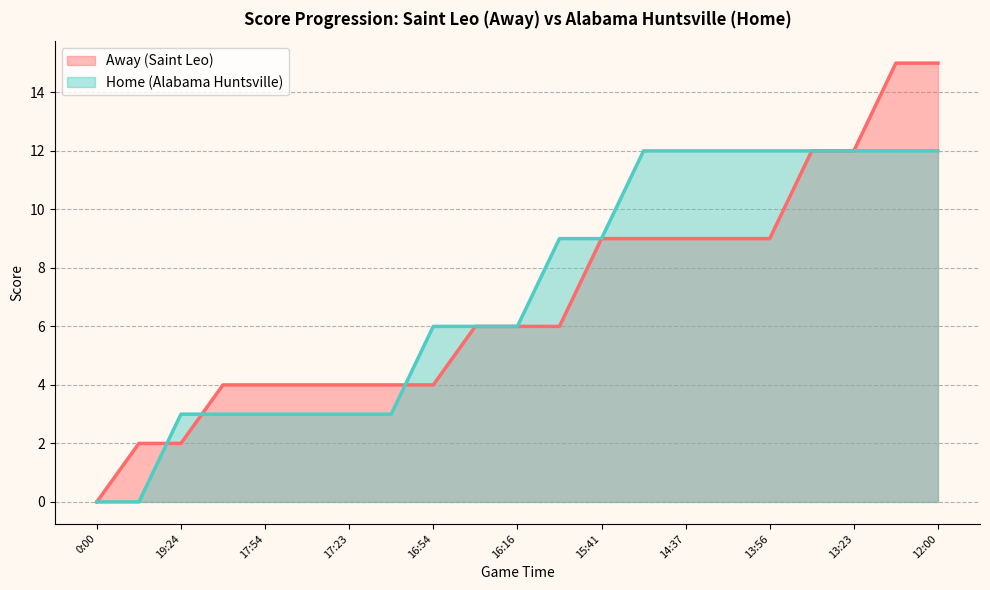

After their last crossing, which series has the higher values: Home or Away?

Home